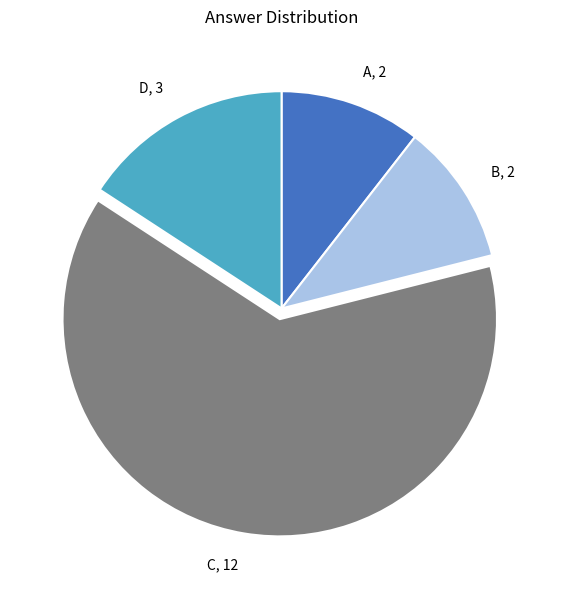

What is the largest slice in the pie chart?

C